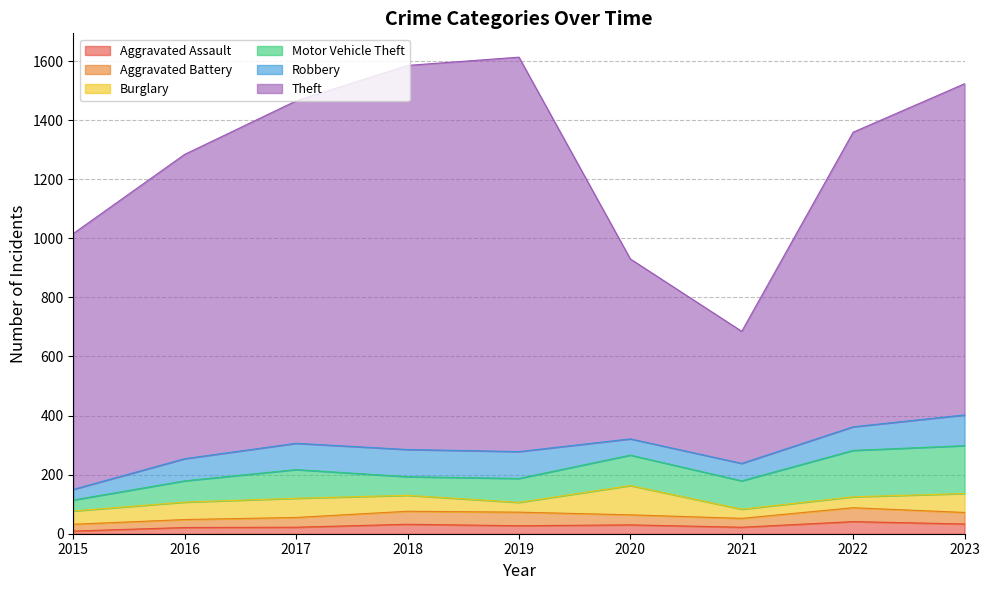

Reading left to right, list all the values displayed in this chart.

Aggravated Assault: 2015=9	2016=21	2017=22	2018=32	2019=27	2020=30	2021=22	2022=41	2023=33
Aggravated Battery: 2015=23	2016=27	2017=33	2018=44	2019=46	2020=34	2021=30	2022=47	2023=39
Burglary: 2015=45	2016=59	2017=65	2018=54	2019=33	2020=99	2021=31	2022=37	2023=64
Motor Vehicle Theft: 2015=37	2016=72	2017=97	2018=63	2019=81	2020=103	2021=96	2022=157	2023=162
Robbery: 2015=36	2016=75	2017=89	2018=92	2019=91	2020=55	2021=59	2022=80	2023=104
Theft: 2015=866	2016=1030	2017=1159	2018=1300	2019=1335	2020=609	2021=447	2022=997	2023=1121